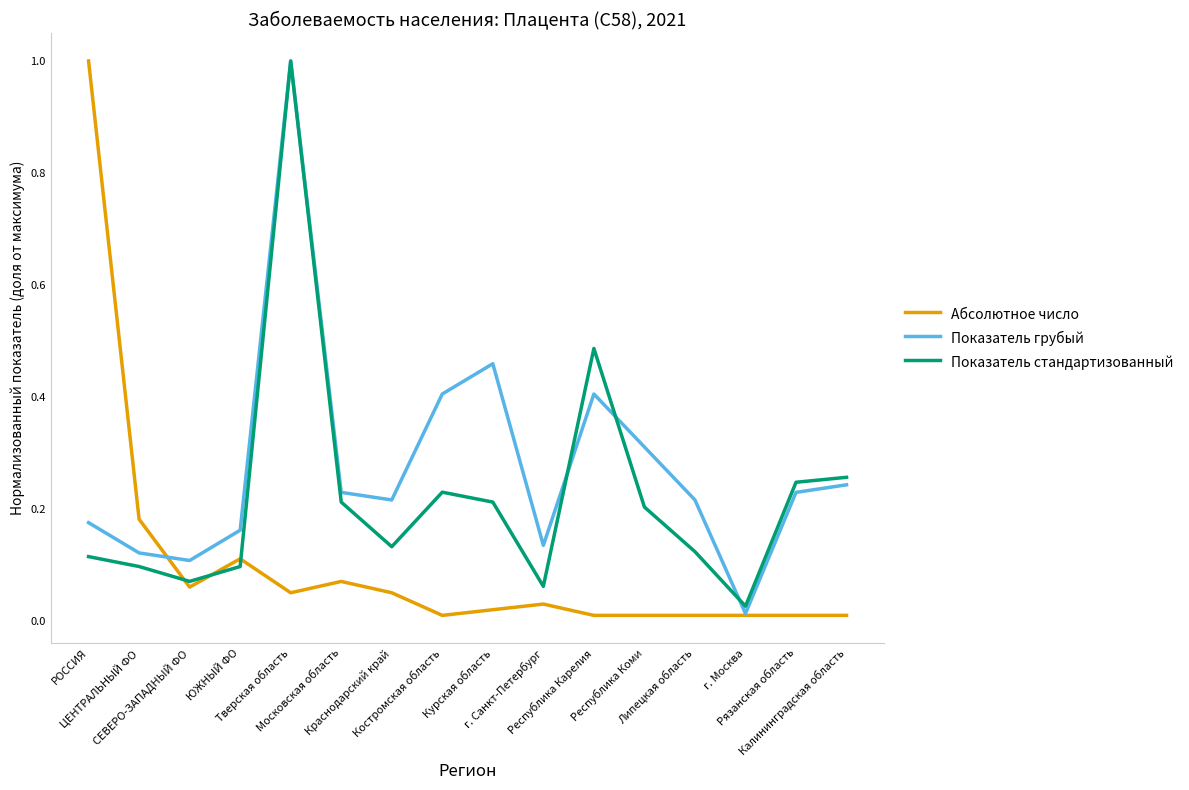

What is the highest value of the Показатель грубый series?

1.0